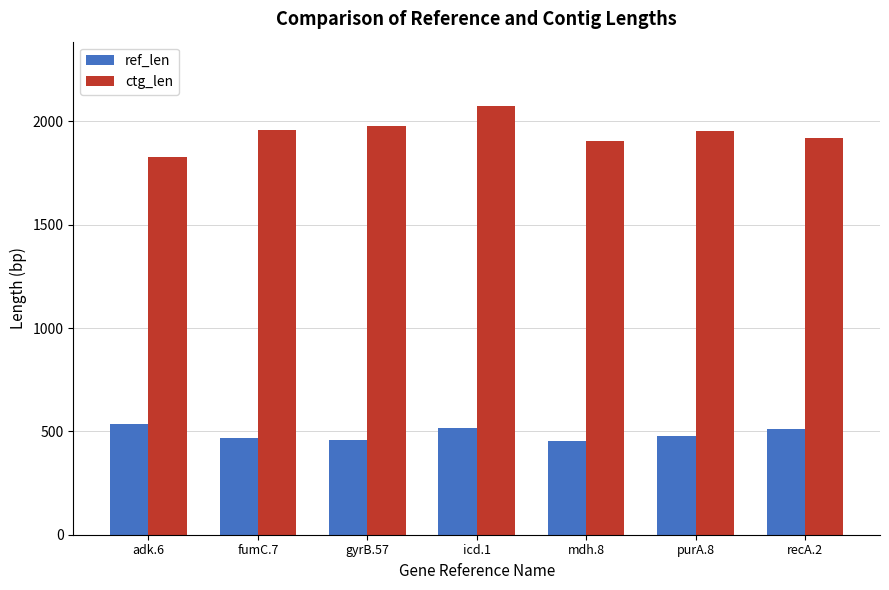

What is the maximum value shown in the chart?

2075